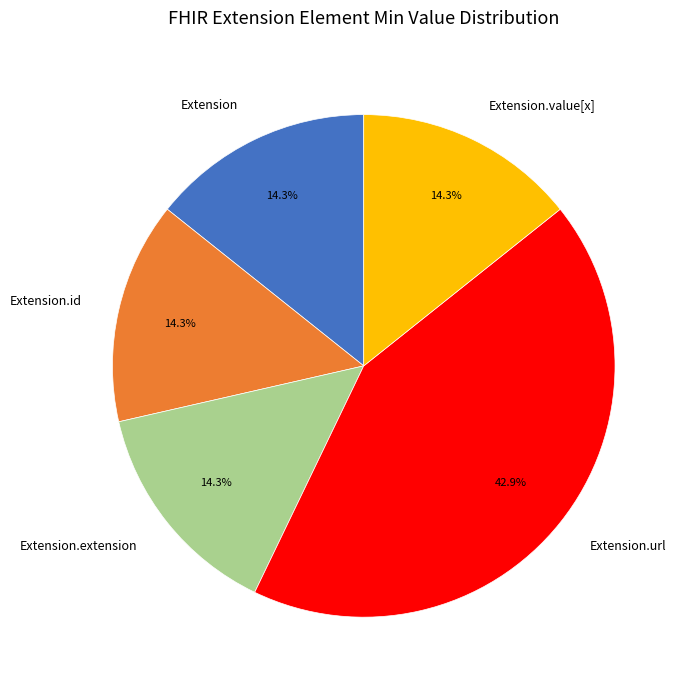

Is it true that Extension is 1% of the pie?

False